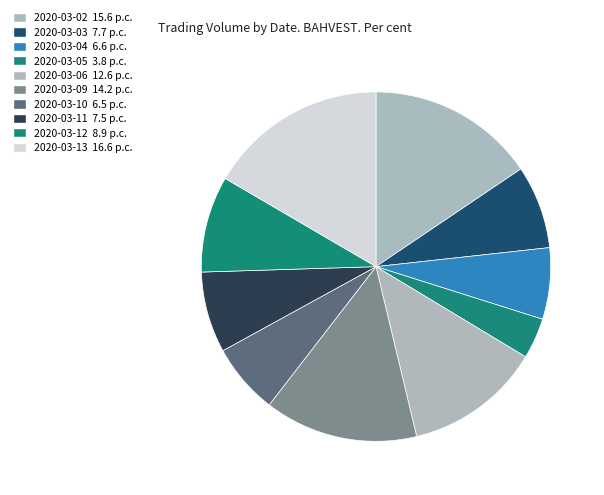

To the nearest percent, what is the difference between the 2020-03-12 and 2020-03-02 slice percentages?

7%